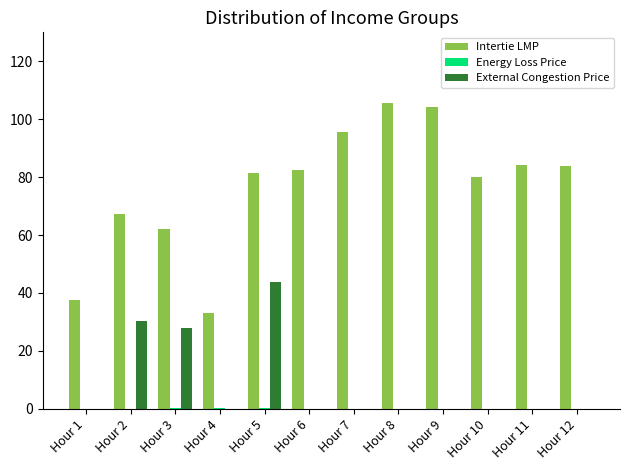

Count the number of data series in this chart.

3